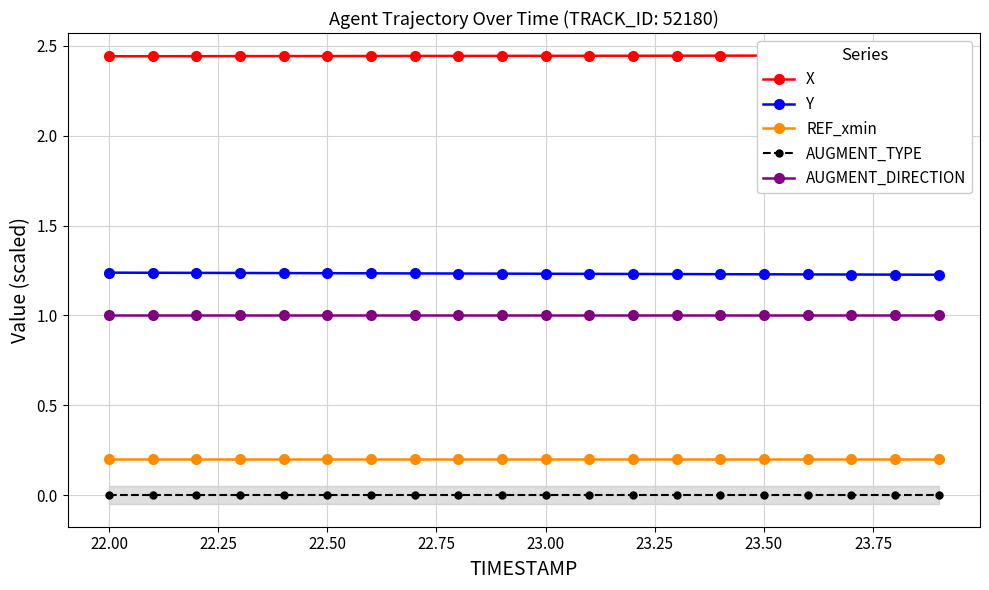

True or false: AUGMENT_DIRECTION and AUGMENT_TYPE intersect in this chart.

False